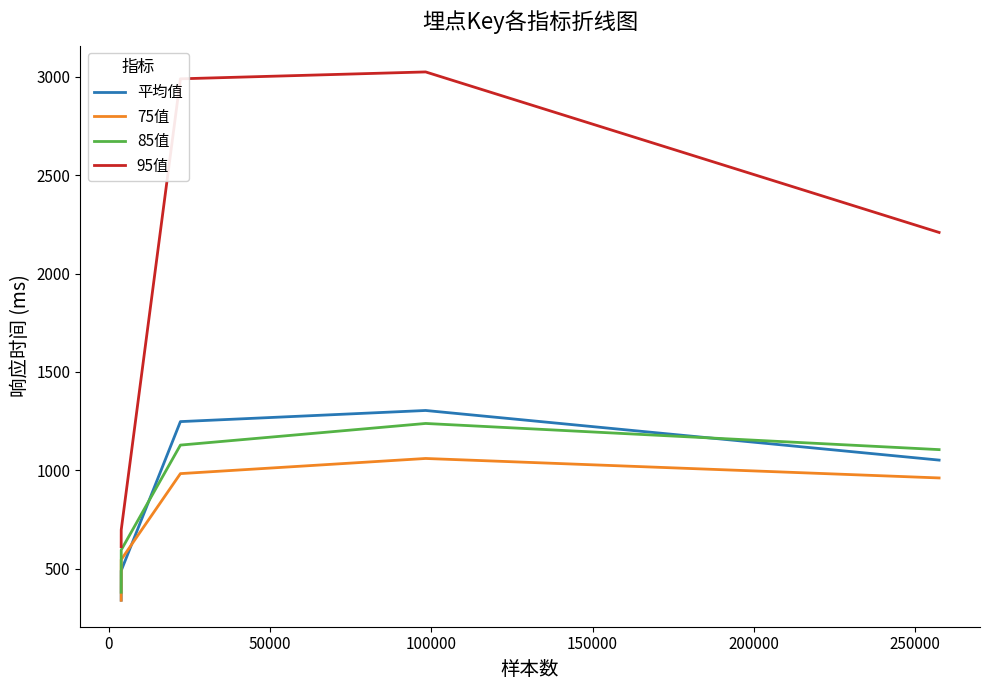

What is the minimum value for 75值?

339.0